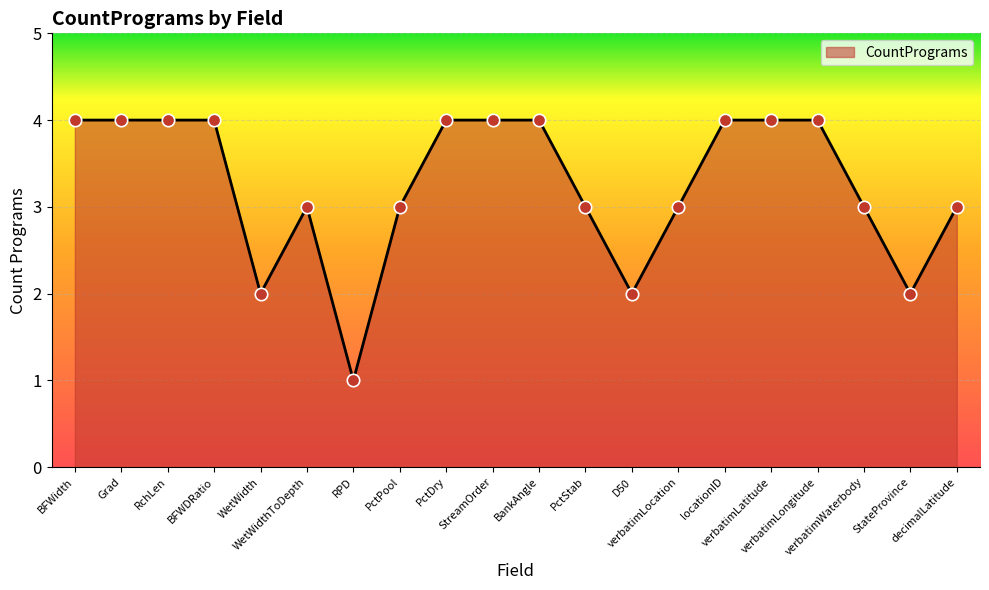

What is the change in value from BFWDRatio to verbatimWaterbody?

-1